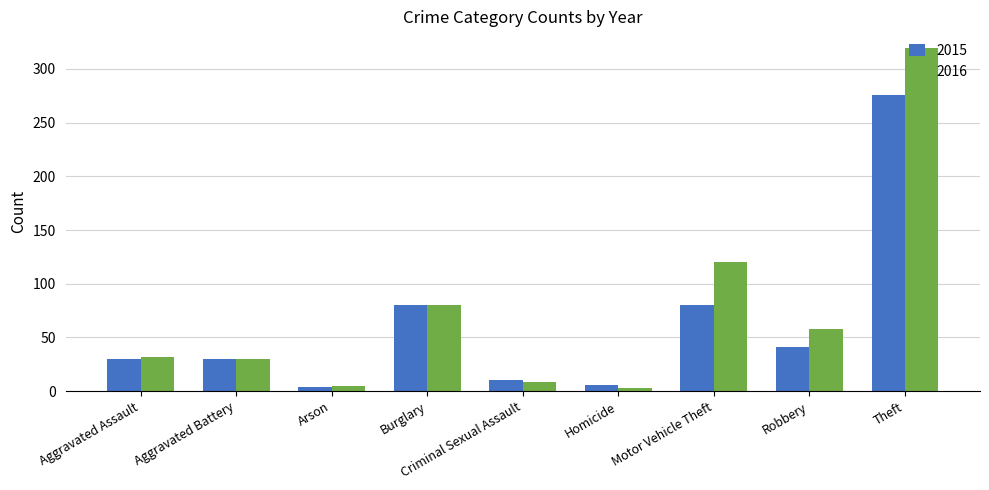

At how many categories does at least one series exceed 306?

1